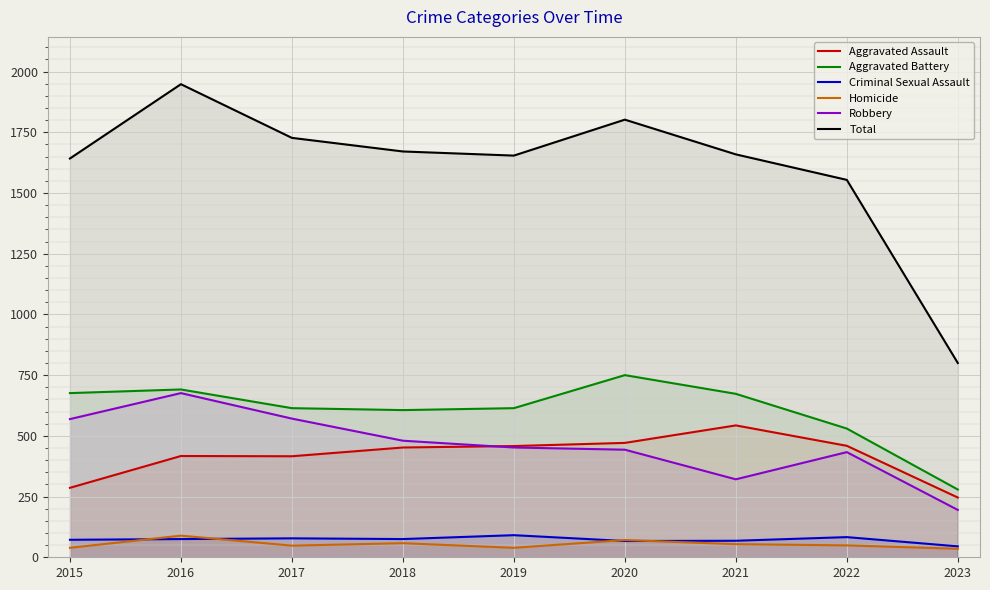

At which category is the sum across all series the highest?

2016